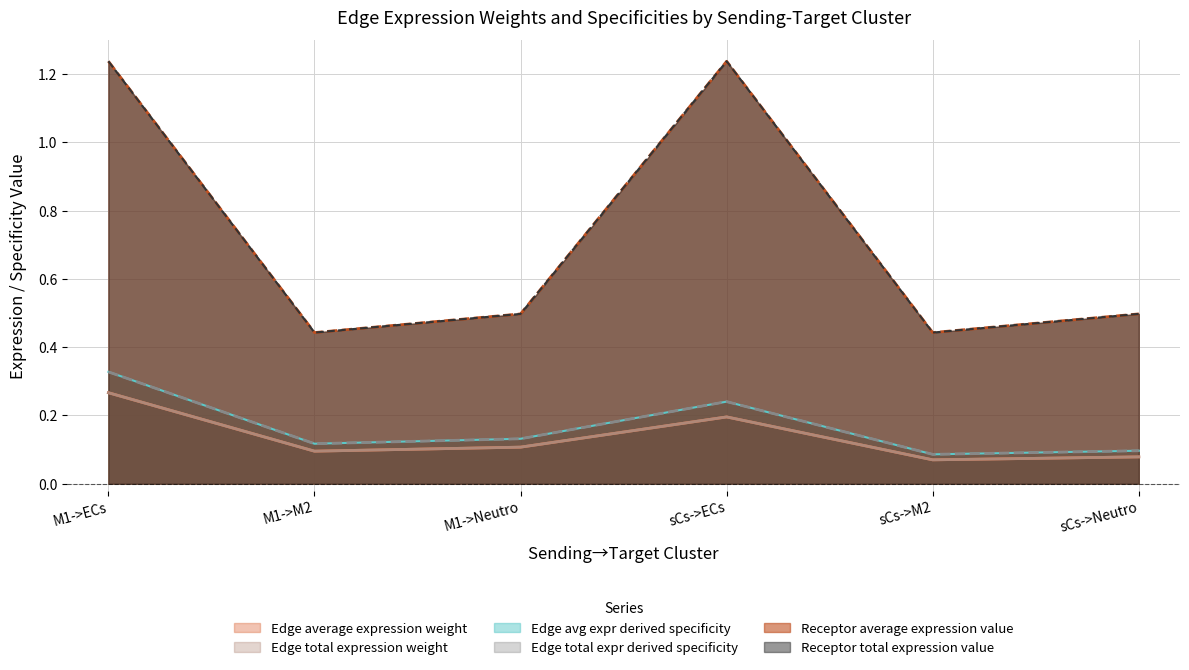

What is the spread (max minus min) of values at sCs->ECs?

1.0